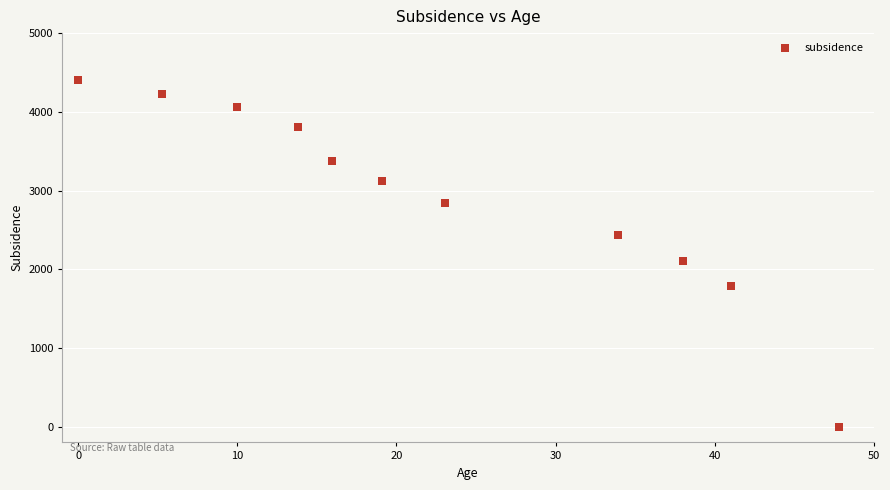

What is the average X value?

22.5